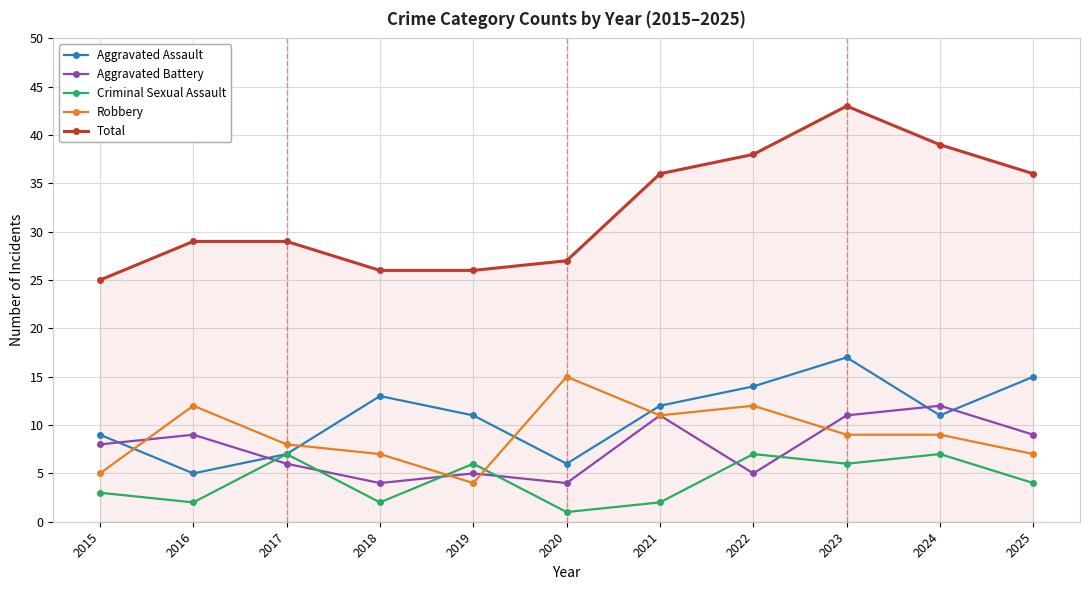

Reading left to right, list all the values displayed in this chart.

Aggravated Assault: 2015=9	2016=5	2017=7	2018=13	2019=11	2020=6	2021=12	2022=14	2023=17	2024=11	2025=15
Aggravated Battery: 2015=8	2016=9	2017=6	2018=4	2019=5	2020=4	2021=11	2022=5	2023=11	2024=12	2025=9
Criminal Sexual Assault: 2015=3	2016=2	2017=7	2018=2	2019=6	2020=1	2021=2	2022=7	2023=6	2024=7	2025=4
Robbery: 2015=5	2016=12	2017=8	2018=7	2019=4	2020=15	2021=11	2022=12	2023=9	2024=9	2025=7
Total: 2015=25	2016=29	2017=29	2018=26	2019=26	2020=27	2021=36	2022=38	2023=43	2024=39	2025=36